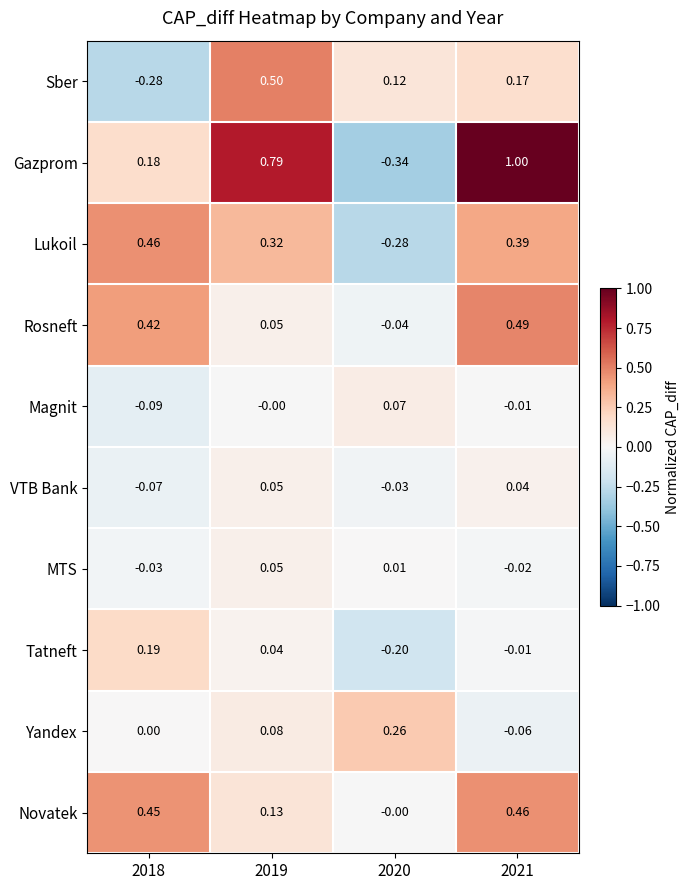

Which series has the largest total across all categories?

Gazprom